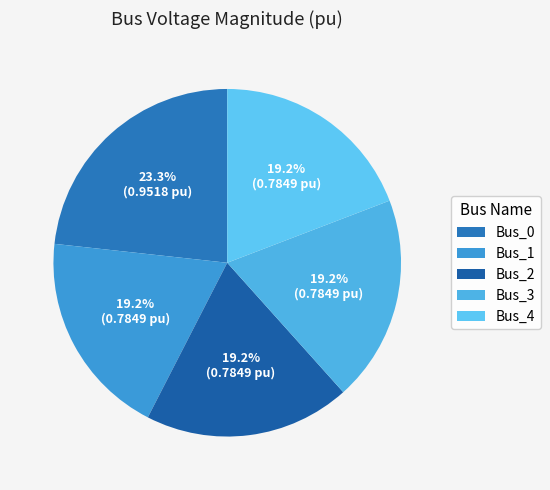

What is the change in value from Bus_0 to Bus_4?

-0.2